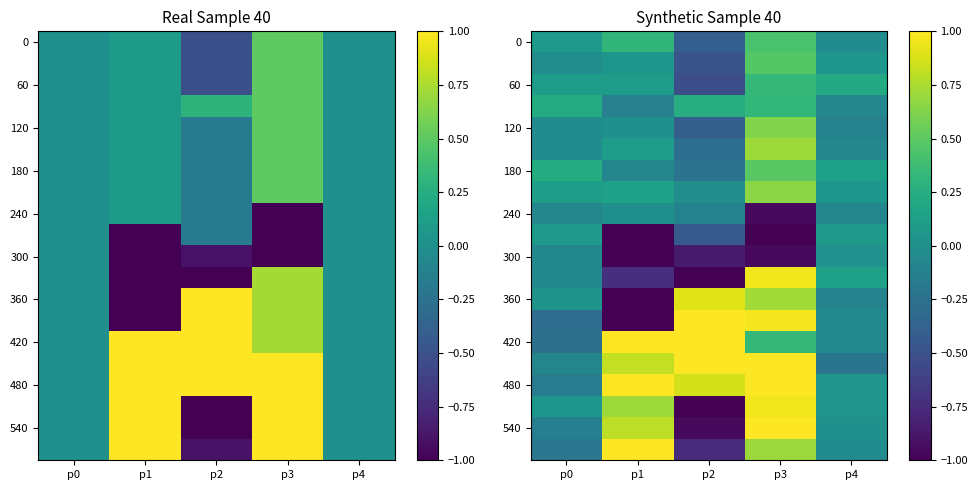

Between p1 and p2, which is larger?

p1